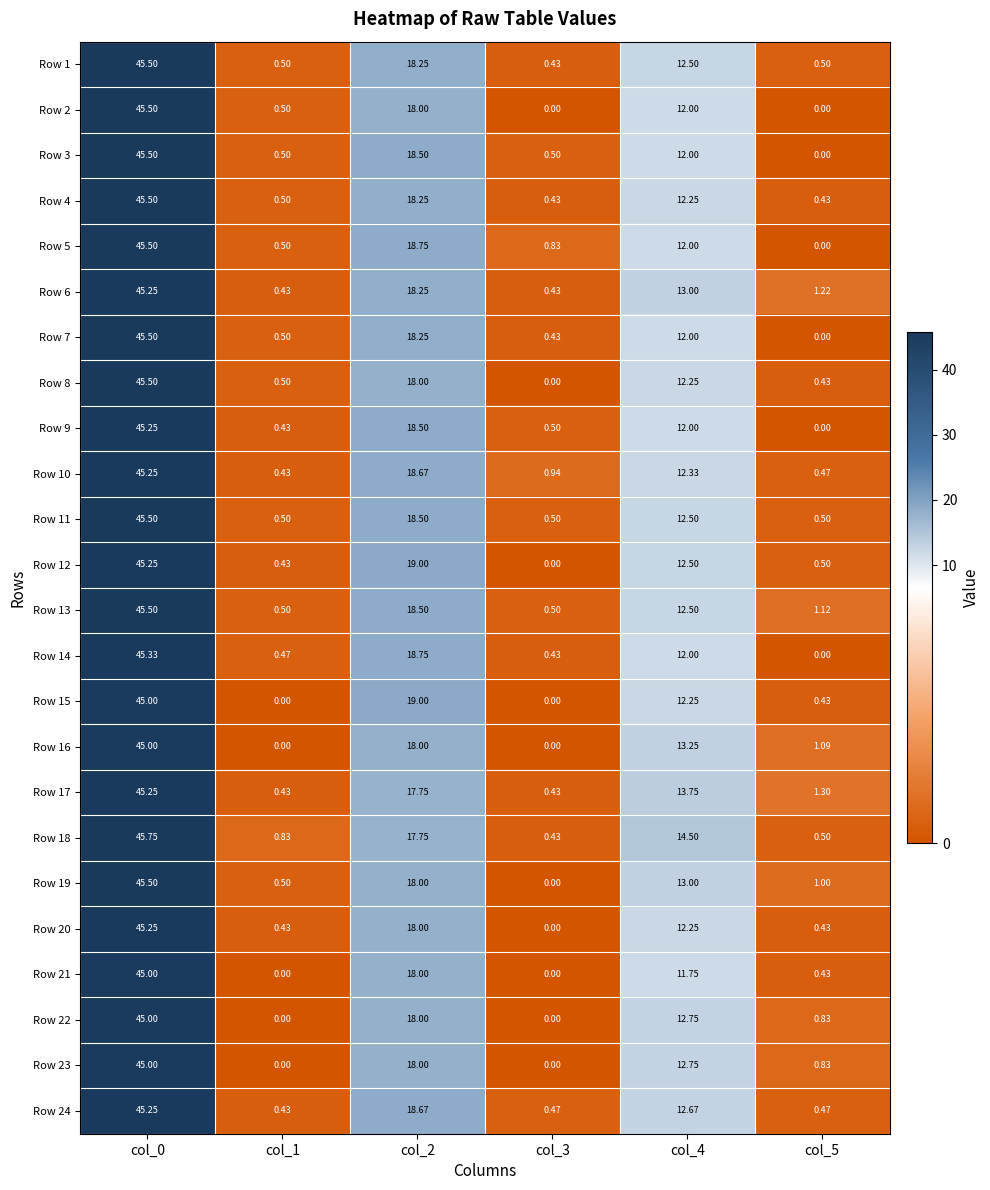

Is the value of Row 15 at col_4 greater than the value of Row 22 at col_4?

No